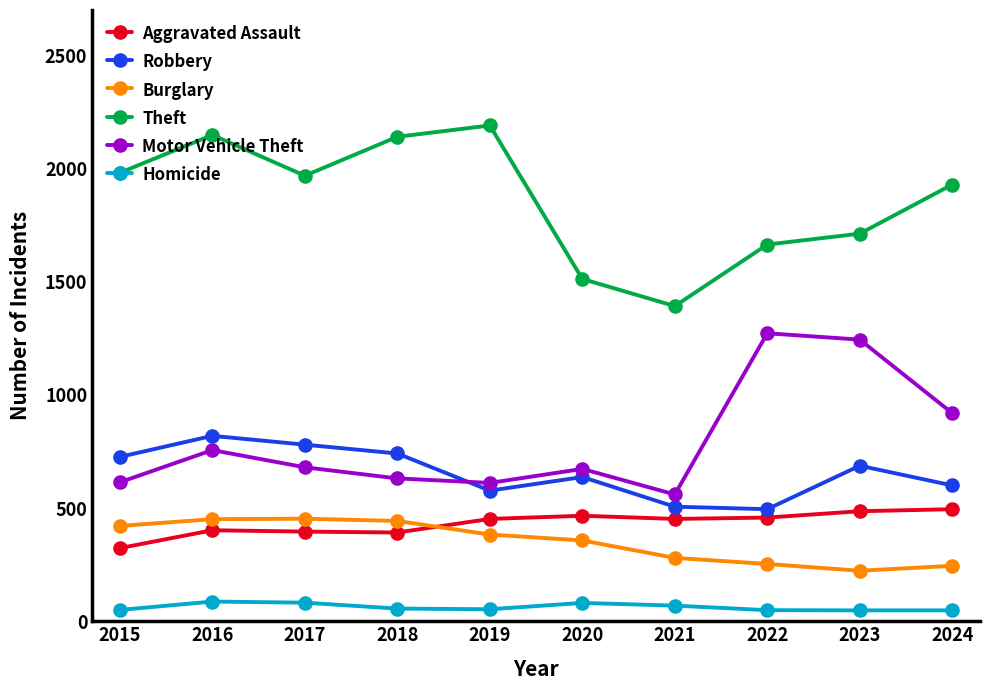

At which category is the sum across all series the highest?

2016